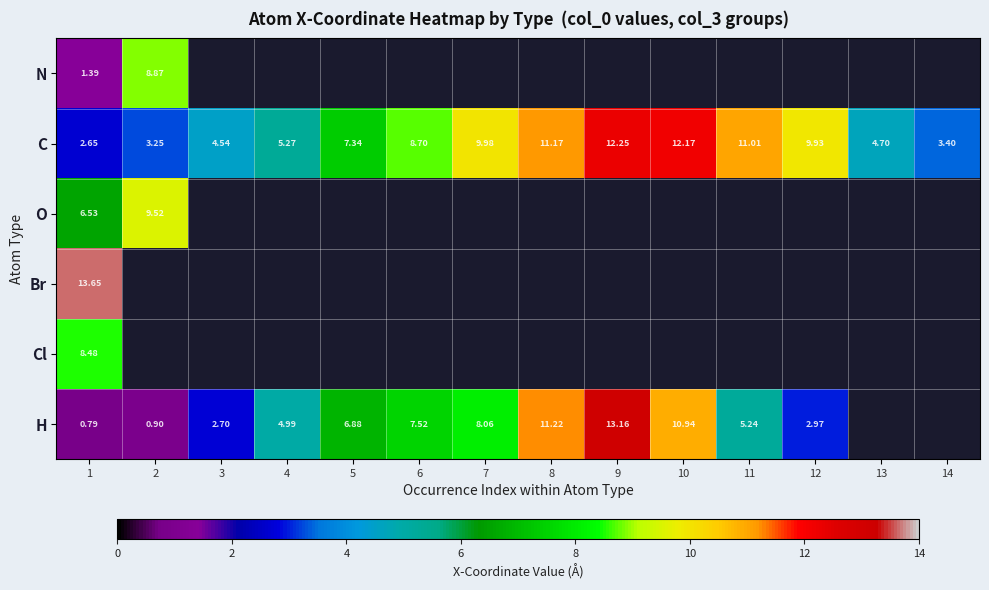

Which series has the largest range (max minus min)?

H